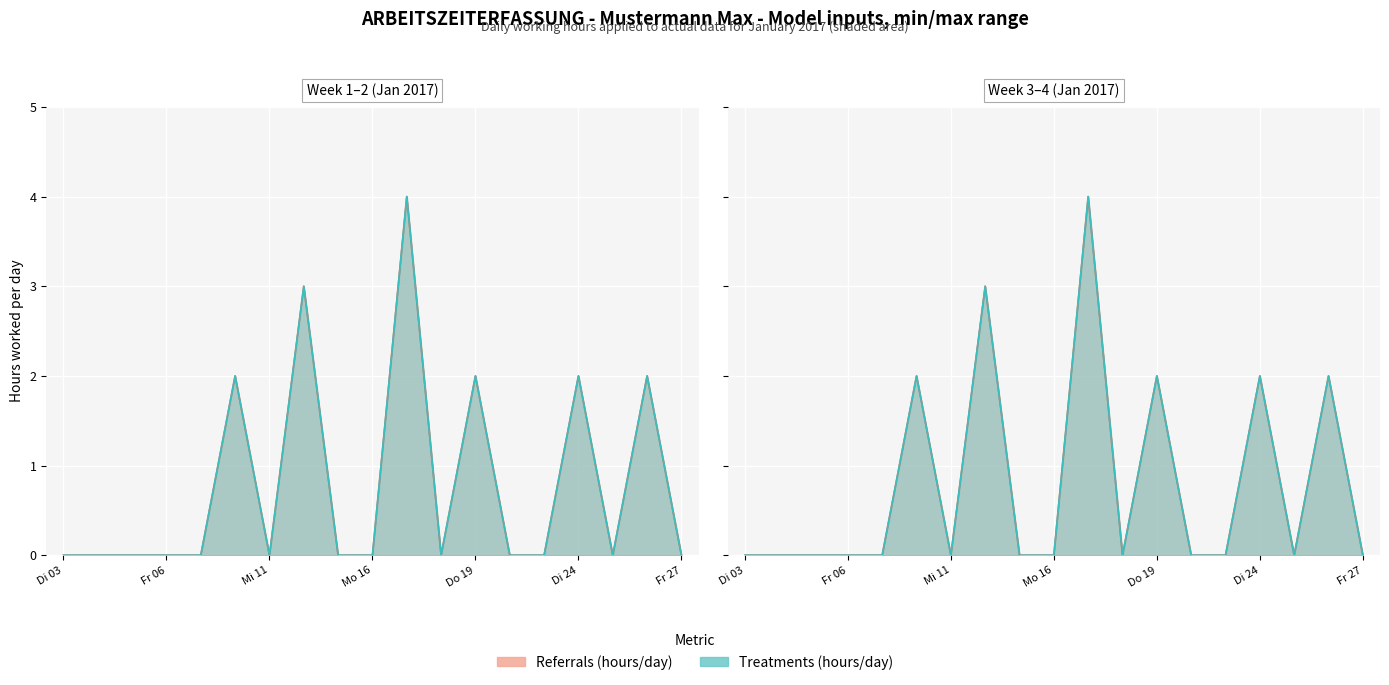

How many positive values does the Daily Work Hours (Referrals) series have?

6